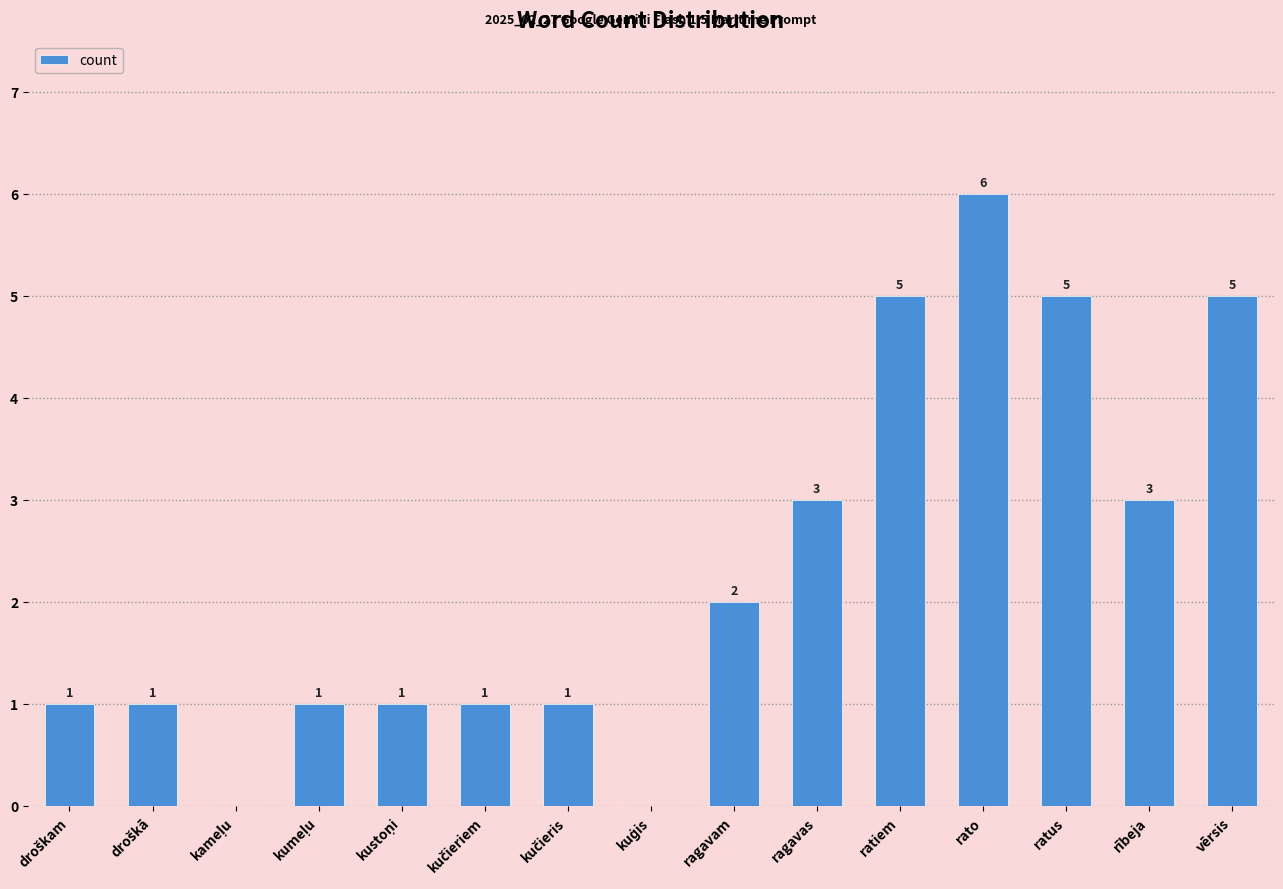

Count the number of data series in this chart.

1